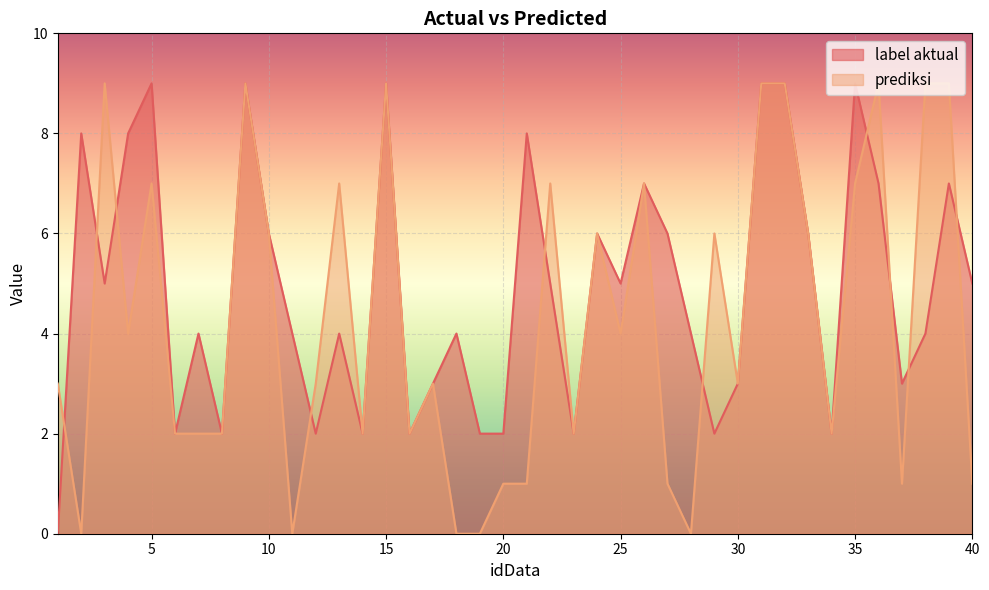

Rank the series at 14 from highest to lowest value.

label aktual, prediksi